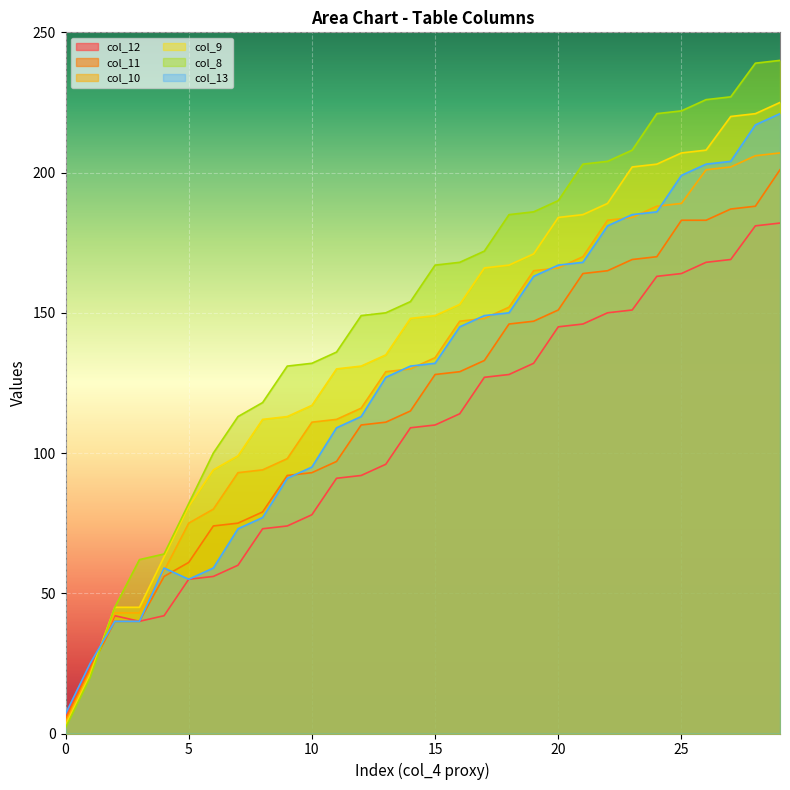

Which series ends up on top after the final intersection of col_9 and col_12?

col_9